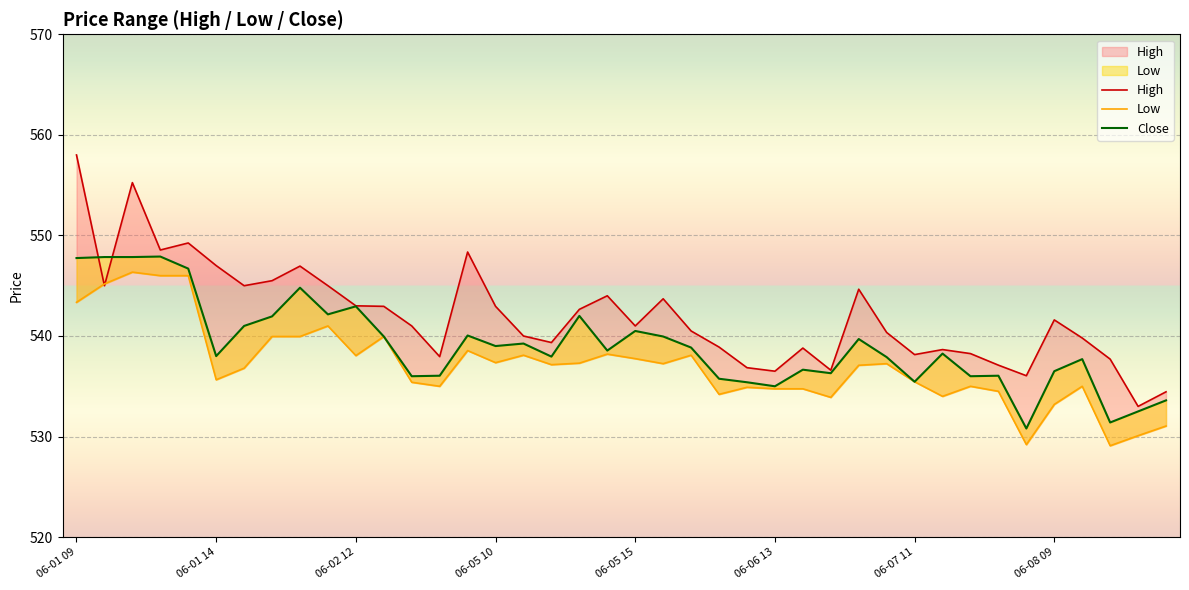

How many interior local valleys does the Low series have?

11